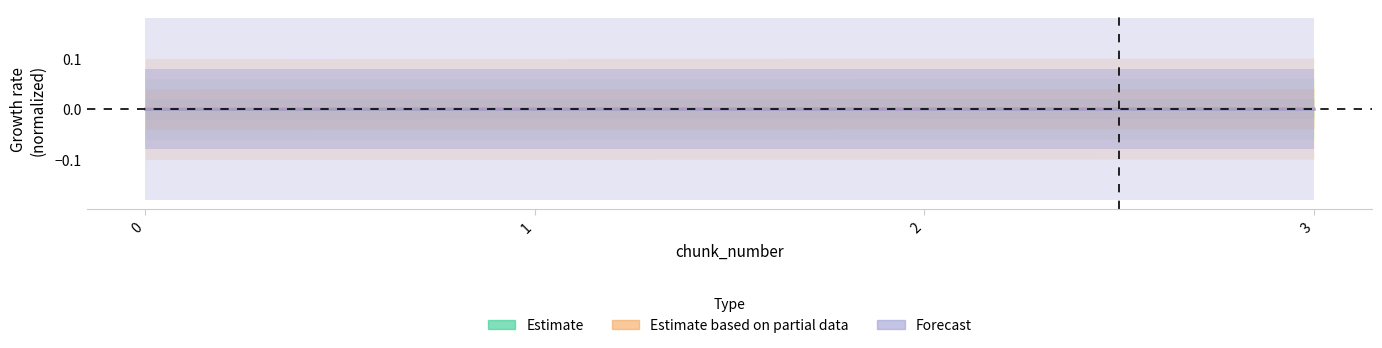

How many series are shown in this chart?

3